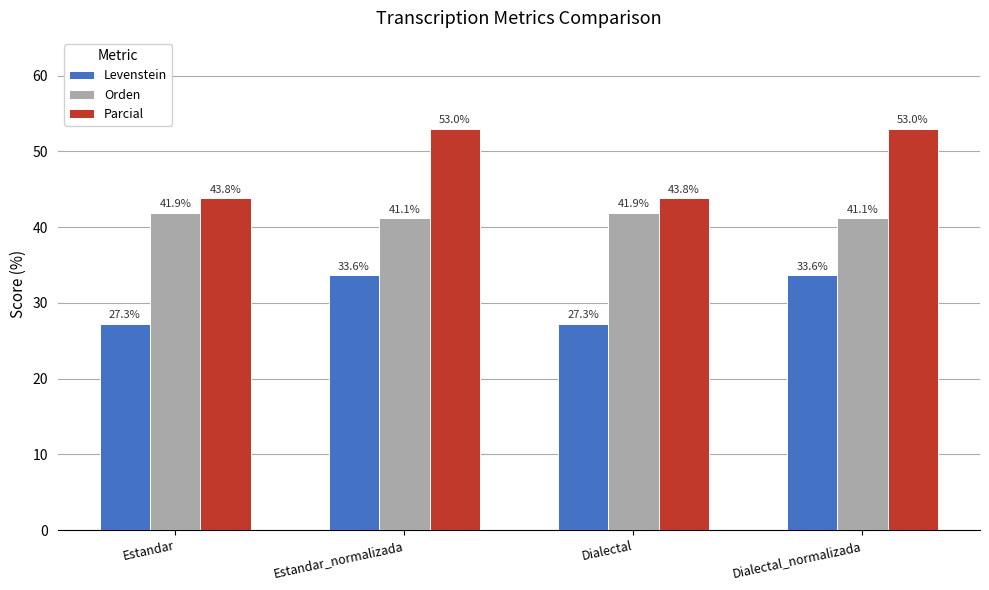

What are all the series names shown in the legend?

Levenstein, Orden, Parcial